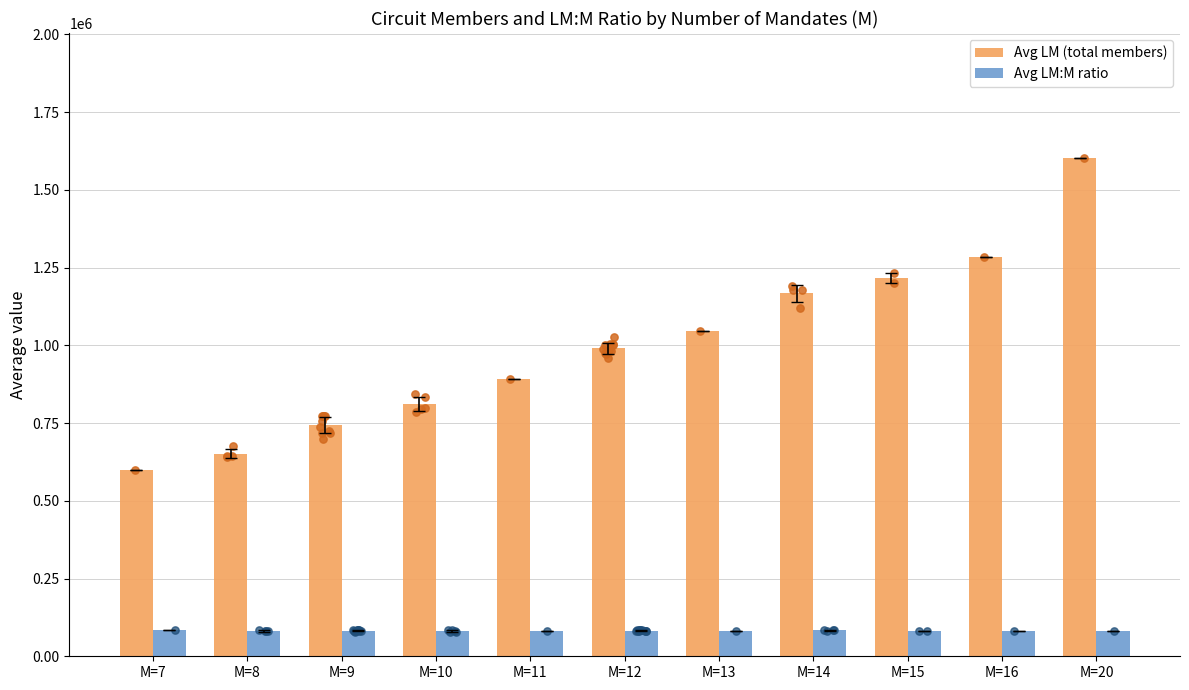

What is the total value across all series at M=9?

827241.5